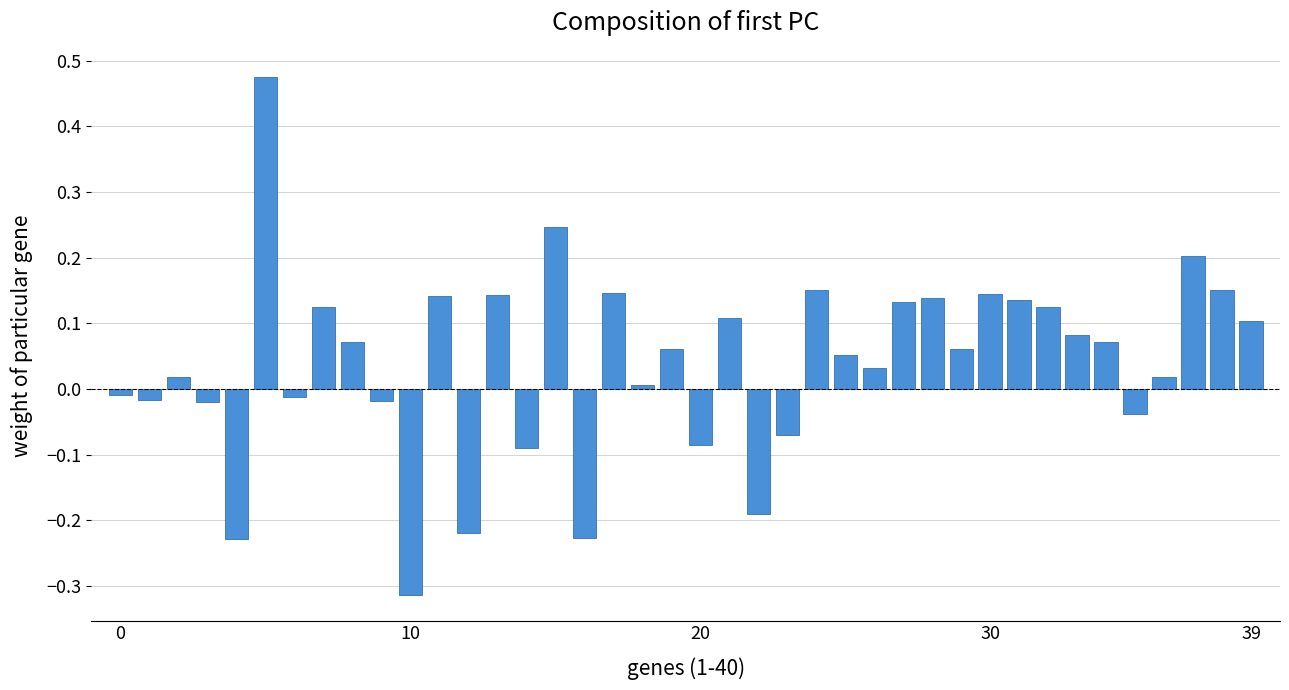

What is the sum of all values?

1.6